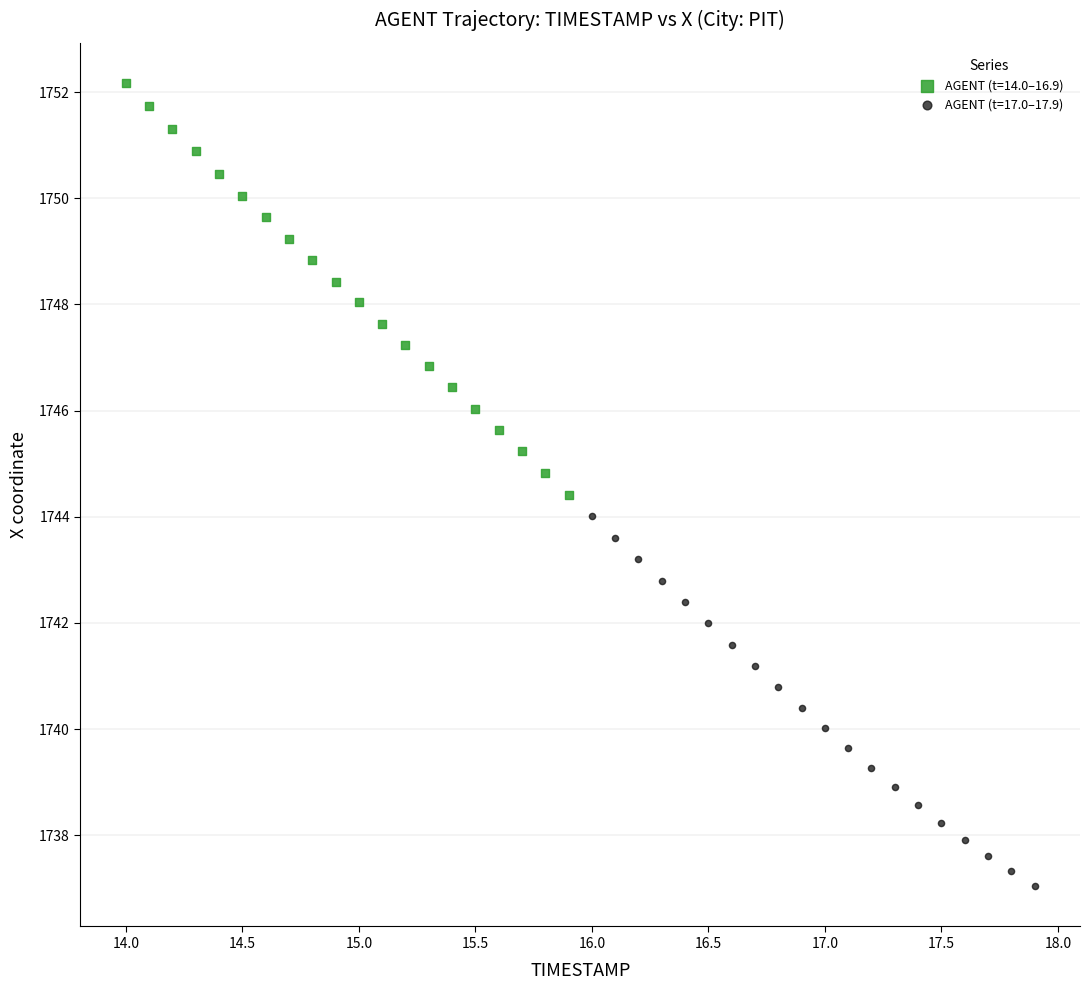

Which series has the largest Y range (max minus min)?

AGENT (t=14.0–16.9)